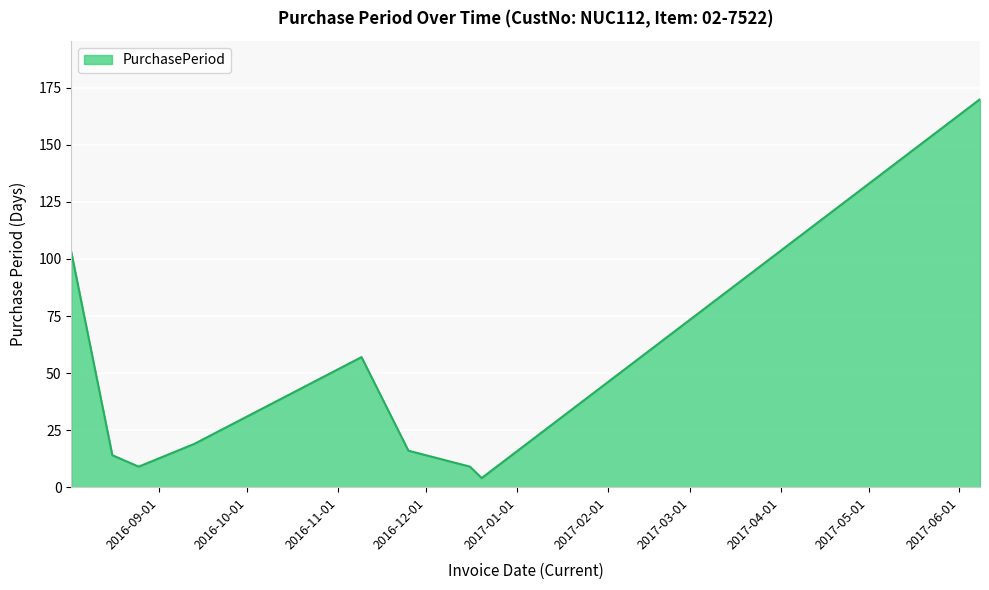

What is the minimum value shown in the chart?

4